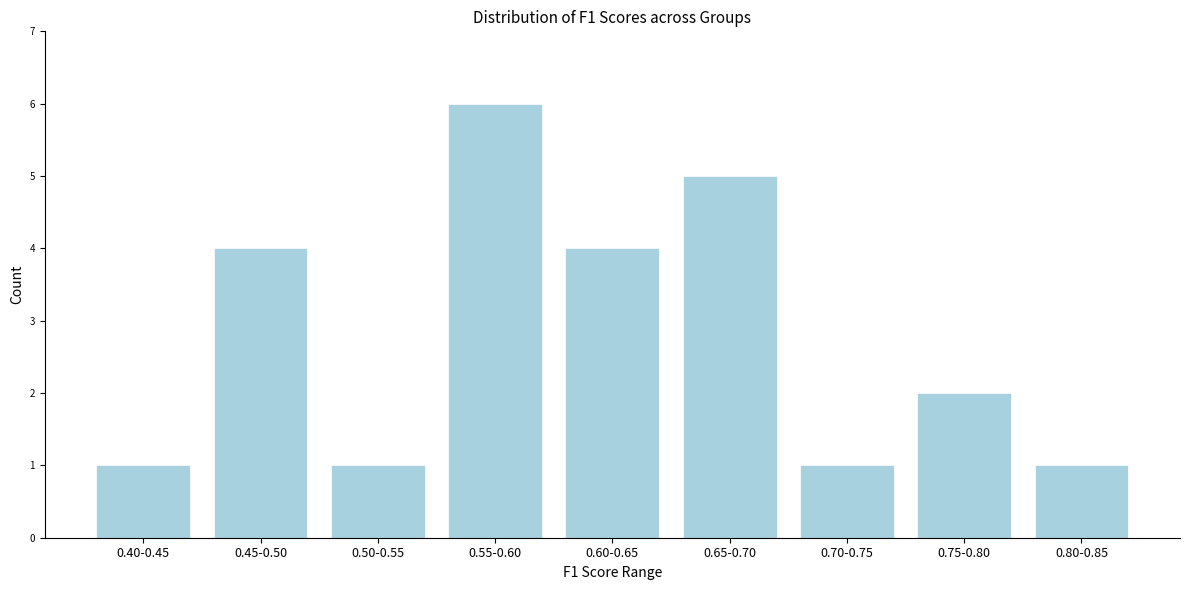

Reading left to right, what are all the values shown in this chart?

0.40-0.45=1	0.45-0.50=4	0.50-0.55=1	0.55-0.60=6	0.60-0.65=4	0.65-0.70=5	0.70-0.75=1	0.75-0.80=2	0.80-0.85=1